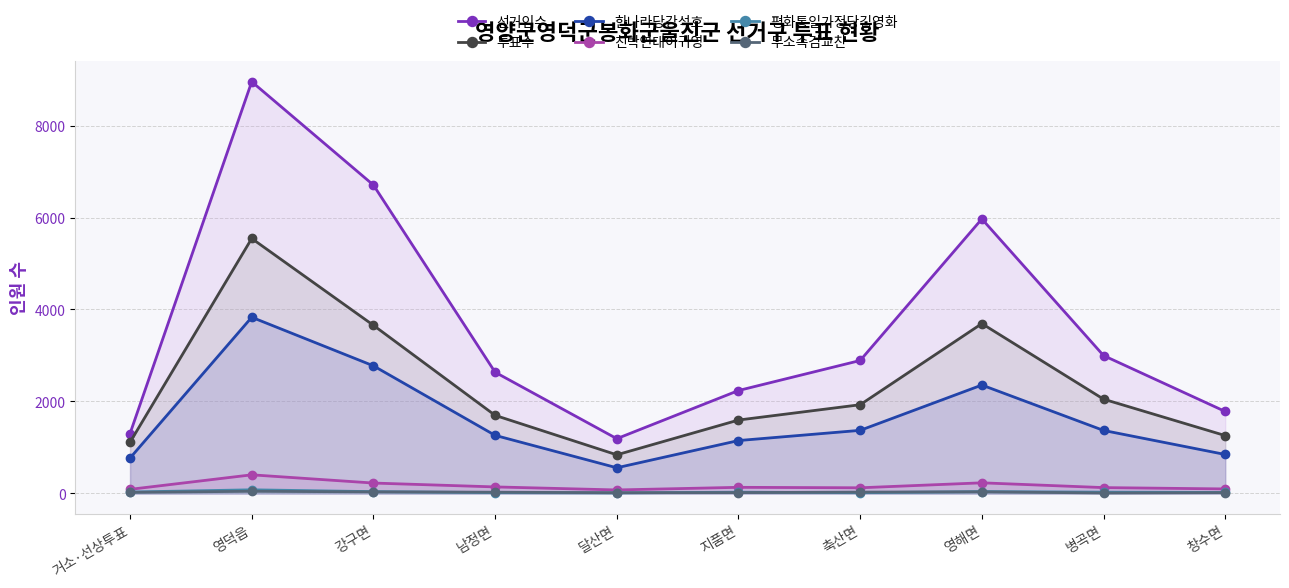

What are all the series names shown in the legend?

선거인수, 투표수, 한나라당강석호, 친박연대이귀영, 평화통일가정당김영화, 무소속김교찬